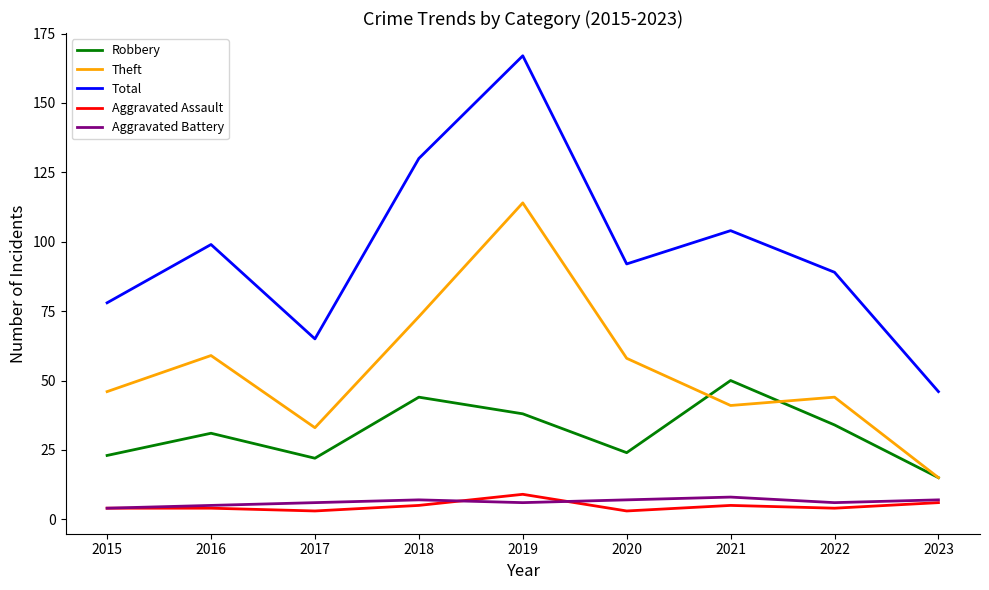

True or false: Aggravated Battery has a value of 7 at 2023.

True